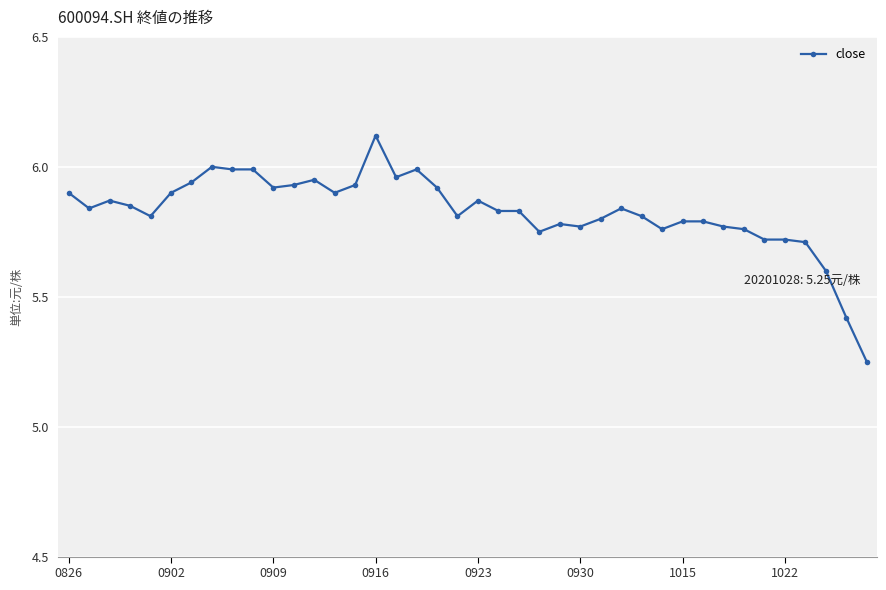

What is the difference between the maximum and minimum values?

0.9